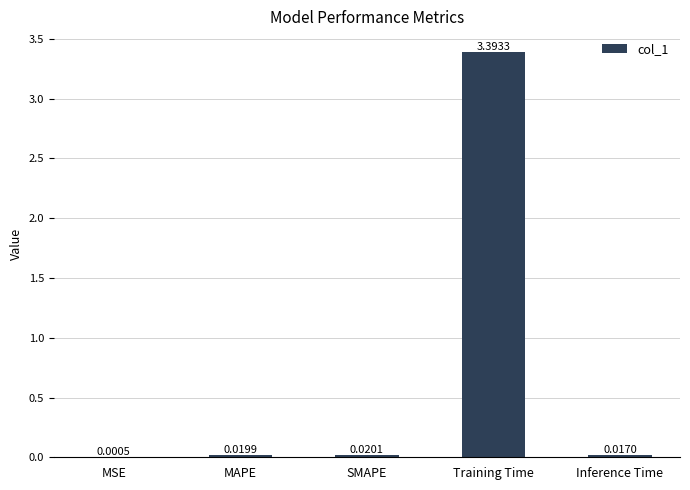

Which category has the highest value across all series?

Training Time